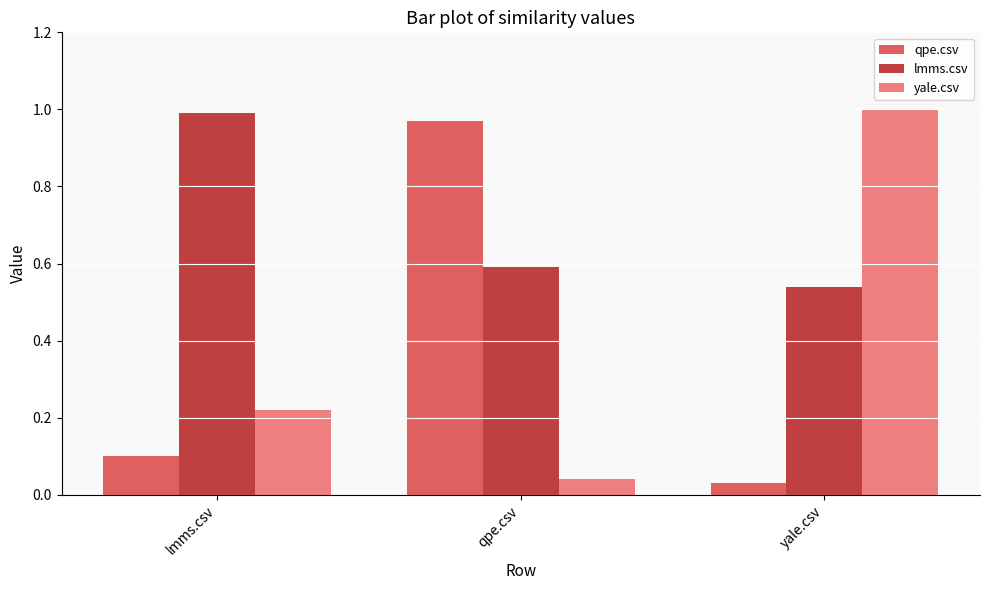

What is the total value across all series at qpe.csv?

1.6